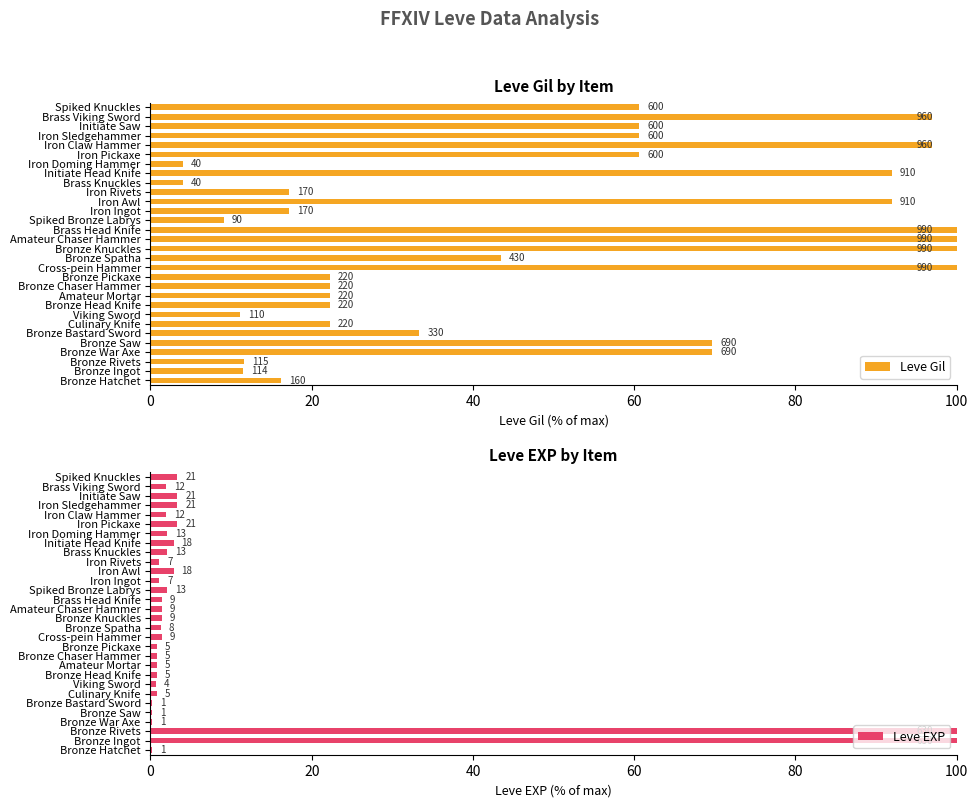

The Leve Gil series shows 172.4 at 25. True or false?

False